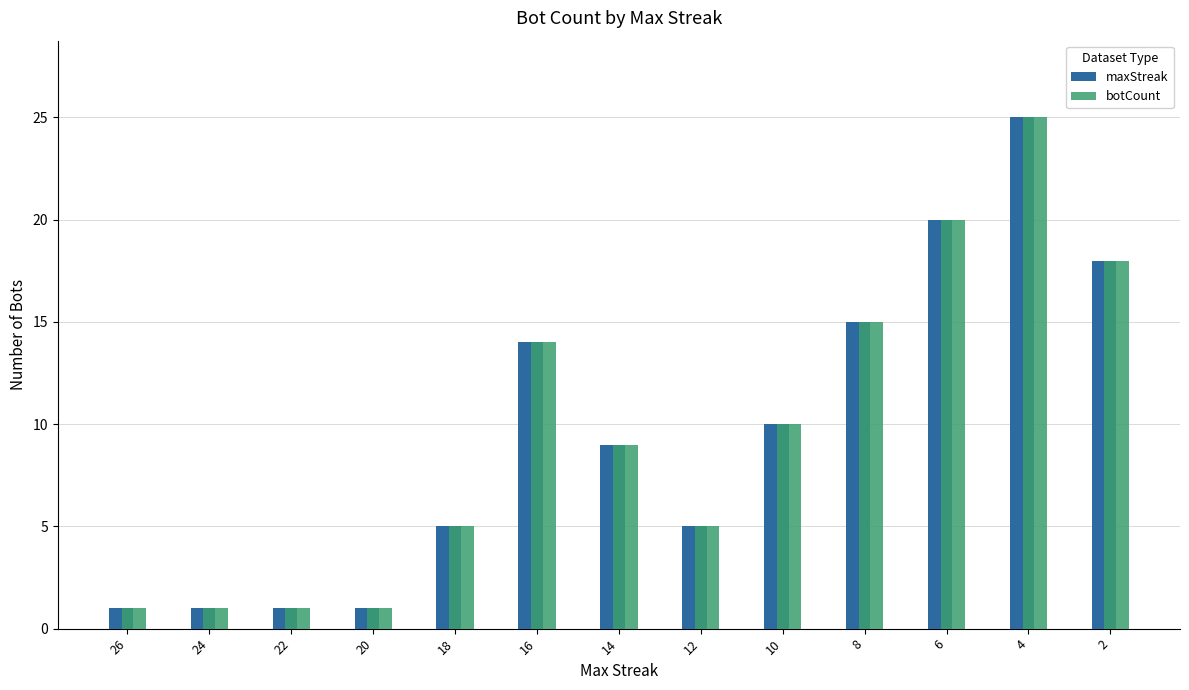

What is the sum of all botCount values?

125